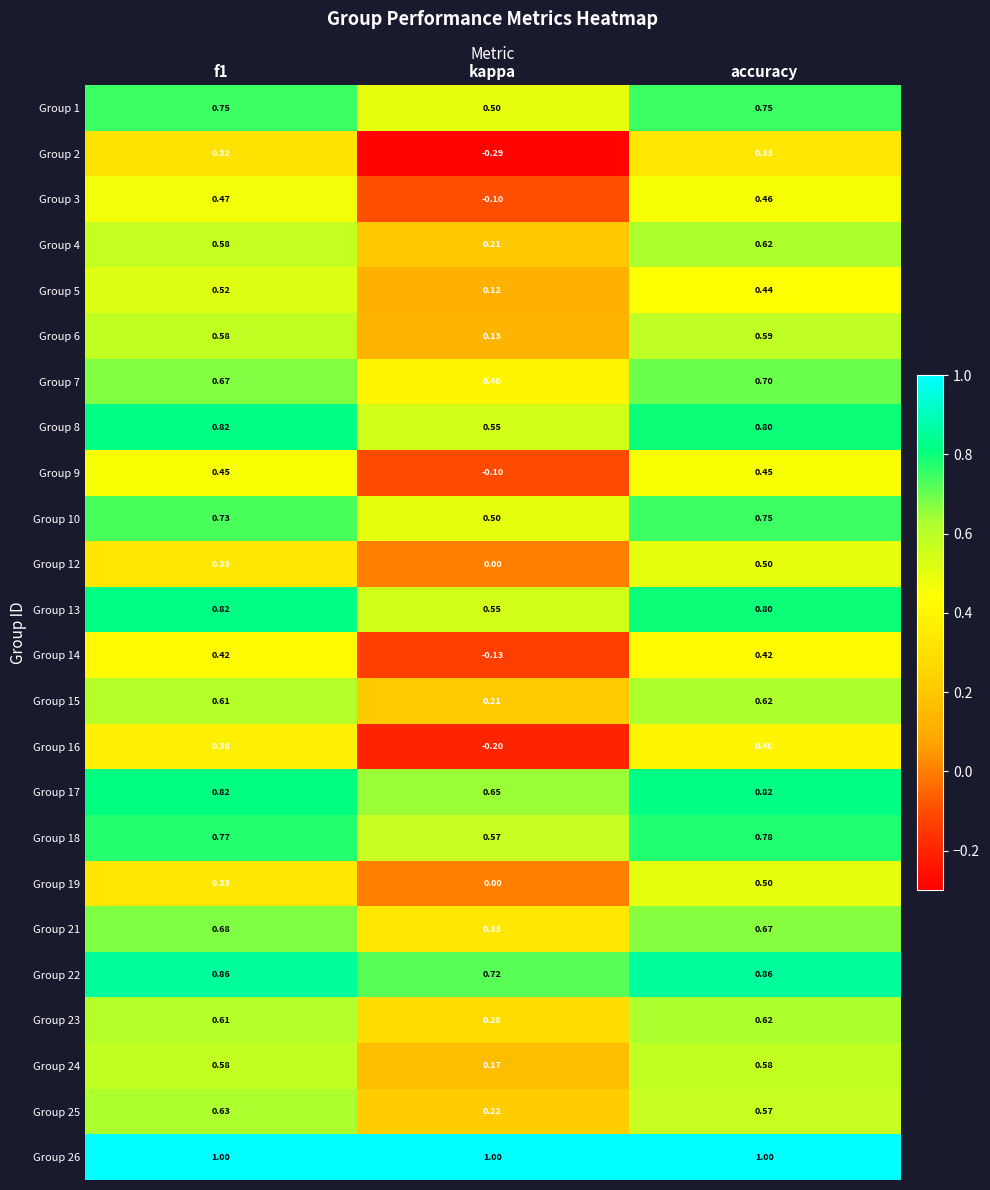

Count the number of data series in this chart.

24